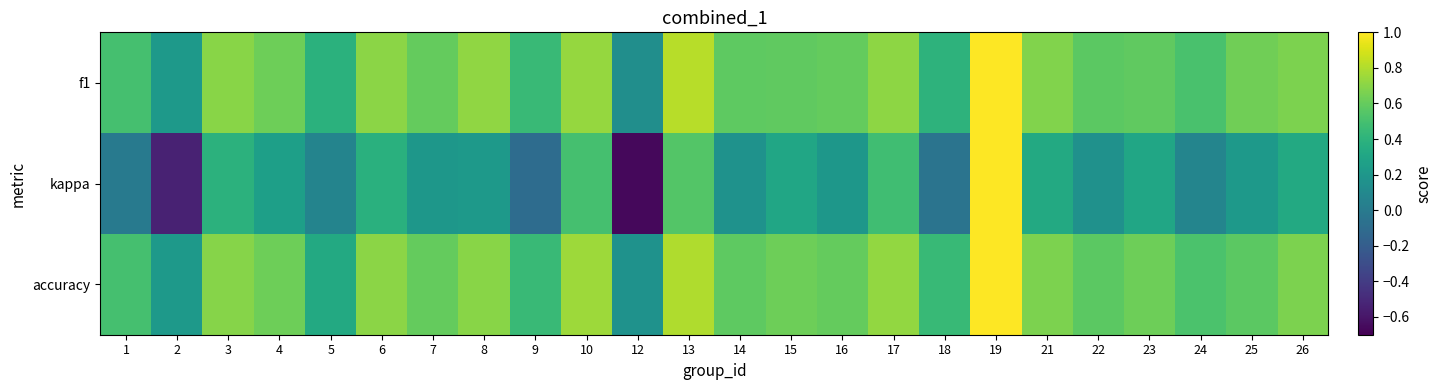

Reading left to right, what are all the values shown in this chart?

f1: 1=0.5	2=0.2	3=0.7	4=0.6	5=0.4	6=0.7	7=0.6	8=0.7	9=0.5	10=0.7	12=0.1	13=0.8	14=0.6	15=0.6	16=0.6	17=0.7	18=0.4	19=1.0	21=0.7	22=0.6	23=0.6	24=0.5	25=0.6	26=0.7
kappa: 1=0.0	2=-0.5	3=0.4	4=0.3	5=0.1	6=0.4	7=0.2	8=0.2	9=-0.1	10=0.5	12=-0.7	13=0.5	14=0.2	15=0.3	16=0.2	17=0.5	18=-0.0	19=1.0	21=0.3	22=0.2	23=0.3	24=0.1	25=0.2	26=0.3
accuracy: 1=0.5	2=0.2	3=0.7	4=0.6	5=0.3	6=0.7	7=0.6	8=0.7	9=0.5	10=0.8	12=0.2	13=0.8	14=0.6	15=0.6	16=0.6	17=0.7	18=0.4	19=1.0	21=0.7	22=0.6	23=0.6	24=0.5	25=0.6	26=0.7